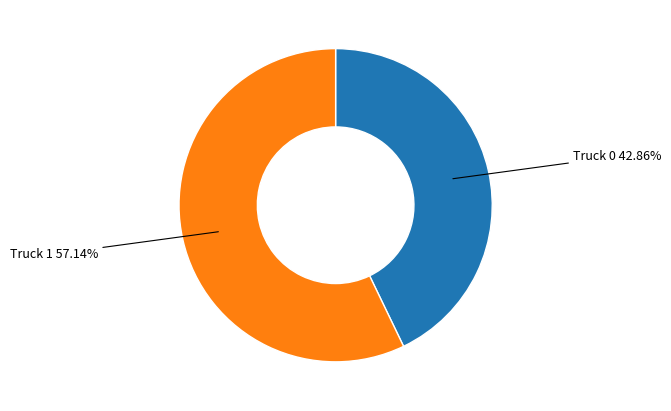

To the nearest percent, what is the average slice percentage?

50%